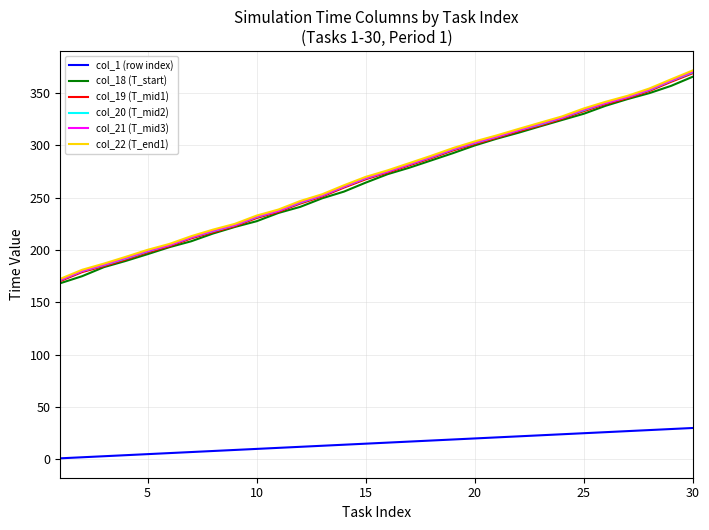

What is the sum of all col_1 (row index) values?

465.0